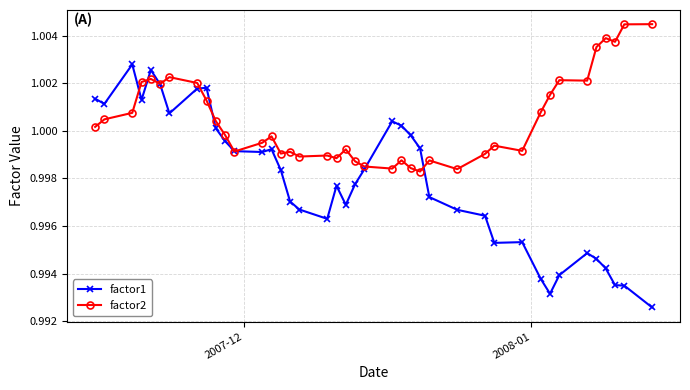

Which series has the widest spread of values?

factor1